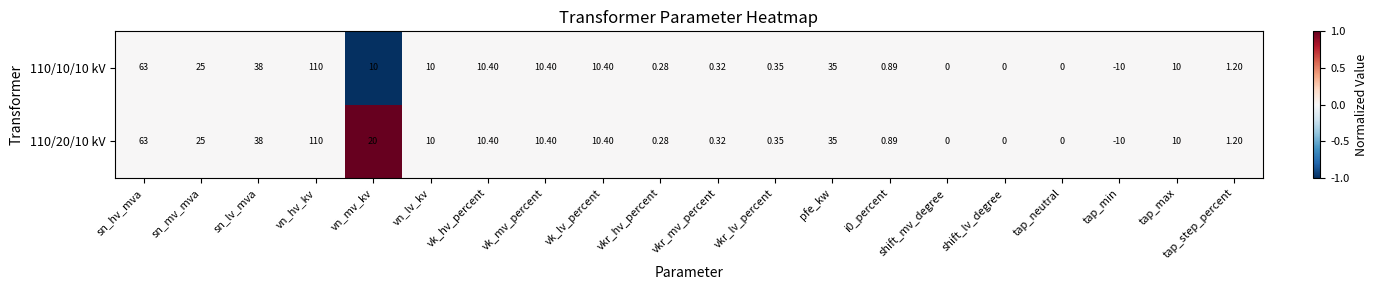

At which label does 110/20/10 kV reach its minimum?

tap_min